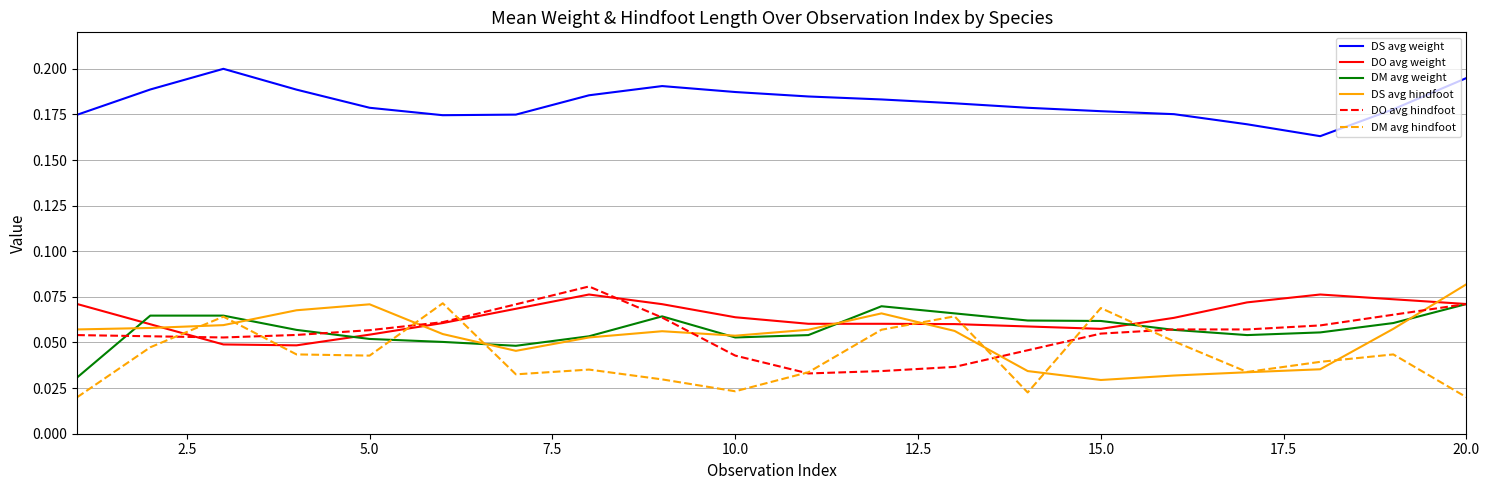

Which series has the largest total across all categories?

DS avg weight